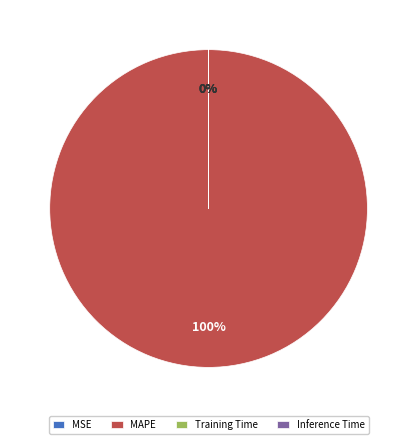

How many segments does this pie chart have?

4